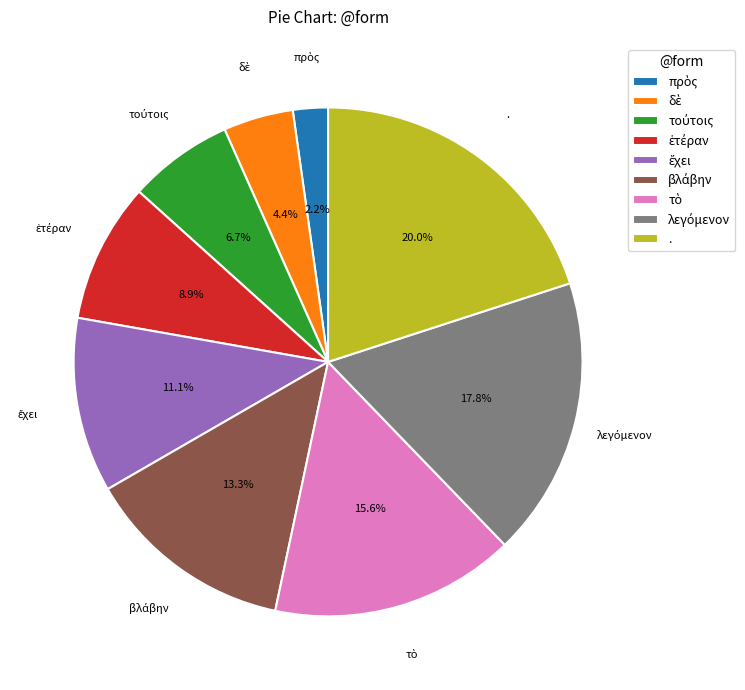

Does . represent more than half of the total?

No